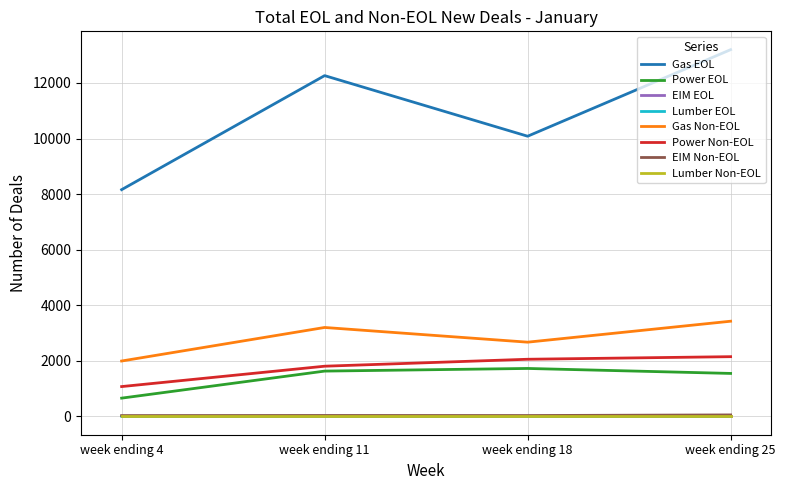

Does the chart have visible grid lines?

Yes